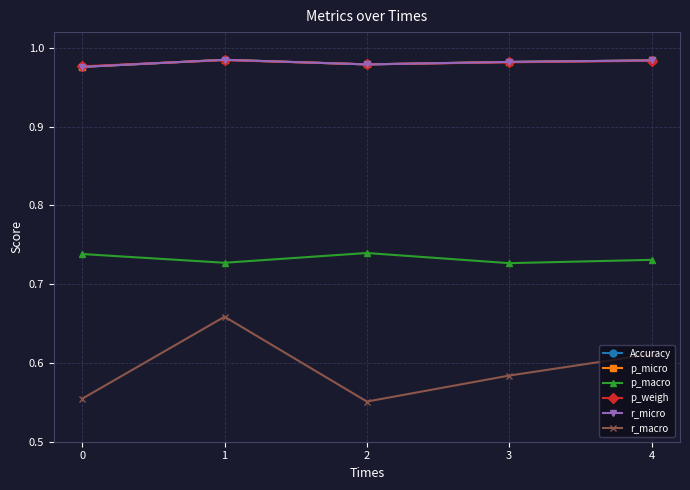

The value of p_weigh at 4 is 1.0. True or false?

True